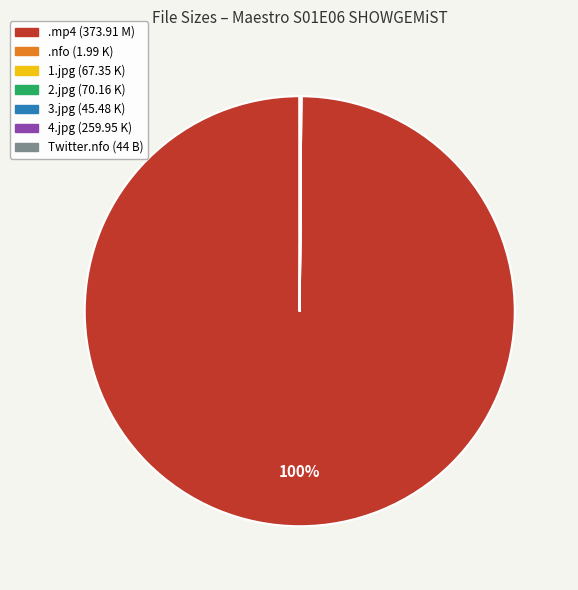

To the nearest percent, what is the difference between the largest and smallest slice percentages?

100%